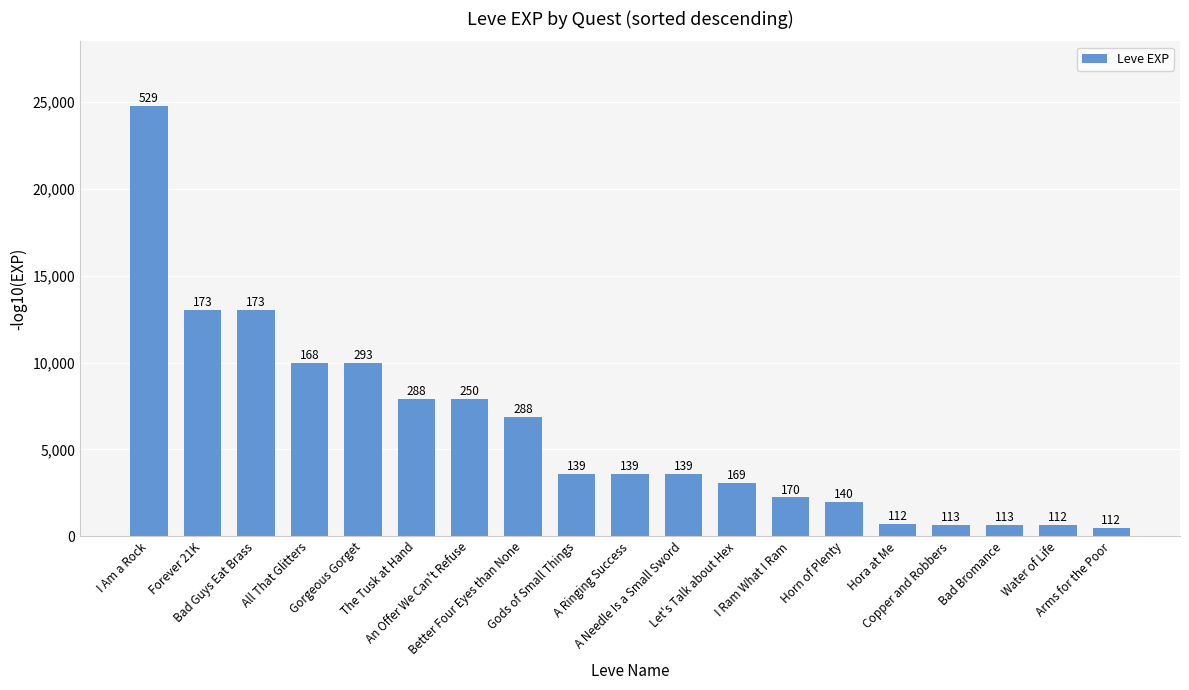

How many bars are there in total?

19